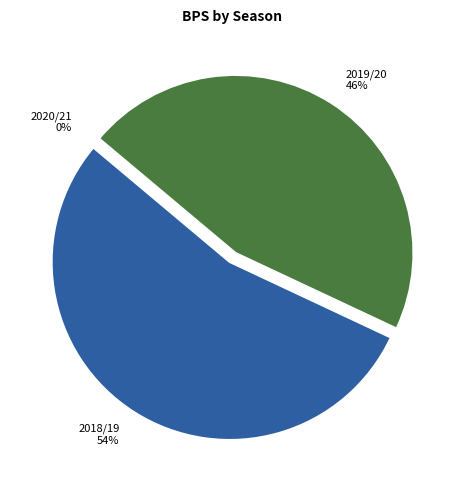

Which category accounts for the majority?

2018/19